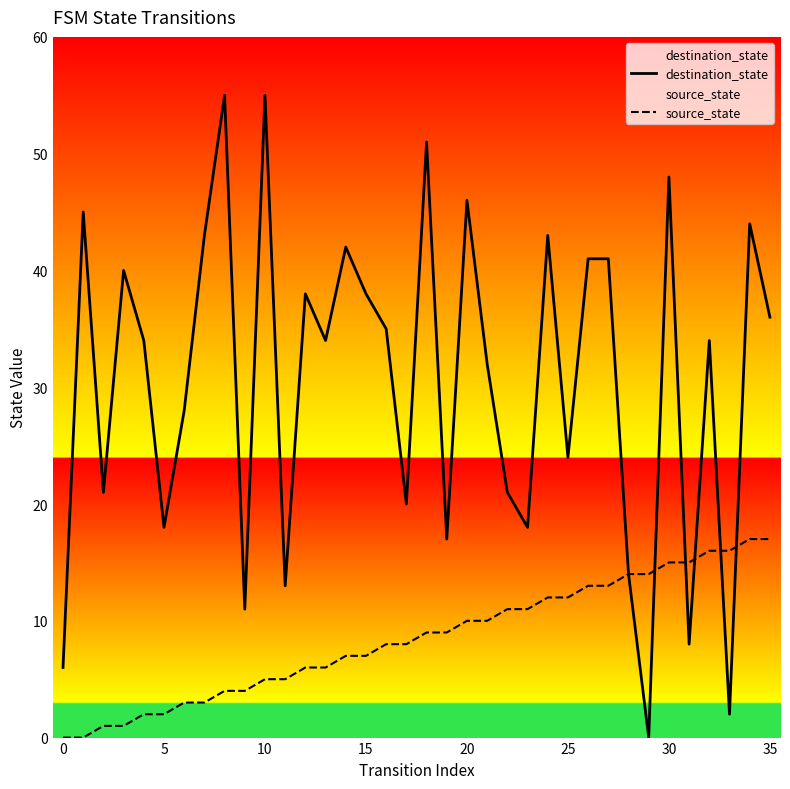

At which category is the sum across all series the highest?

30